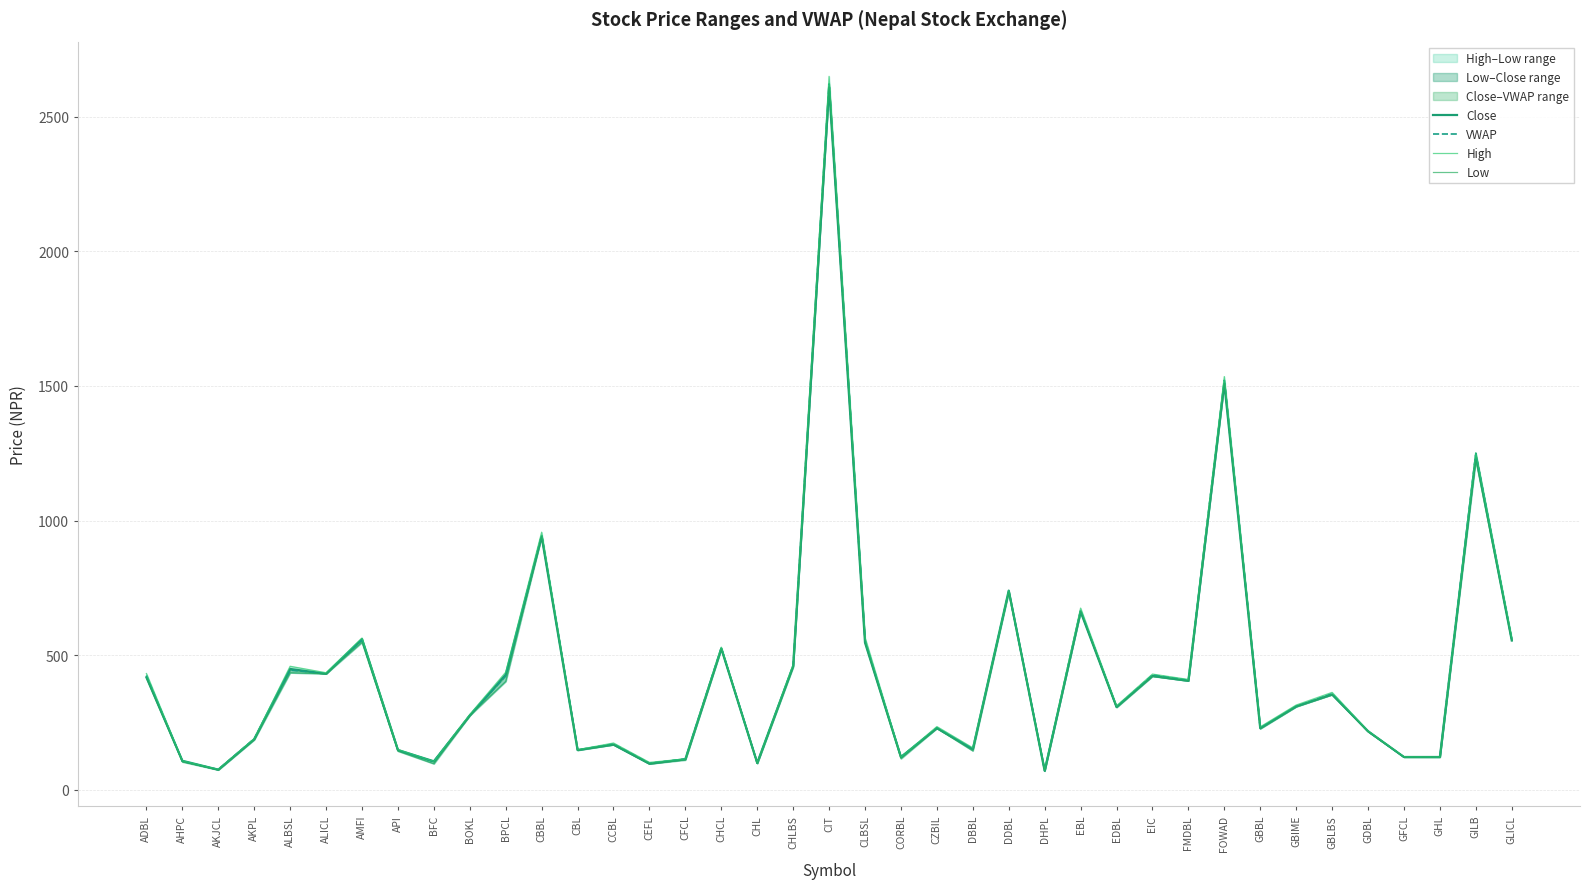

Is this an area chart (filled region under the line)?

No